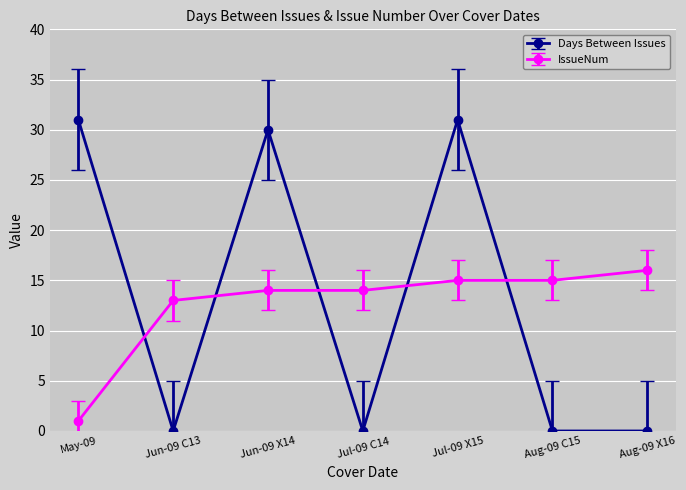

What is the maximum value for Days Between Issues?

31